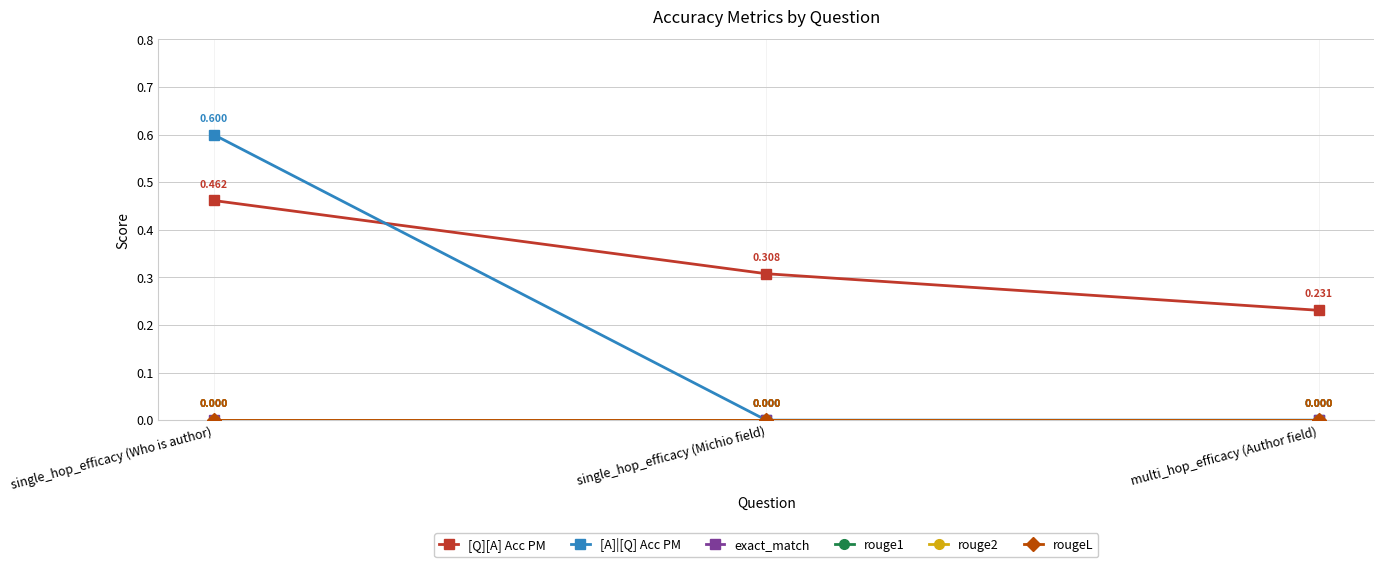

Does the chart have visible grid lines?

Yes